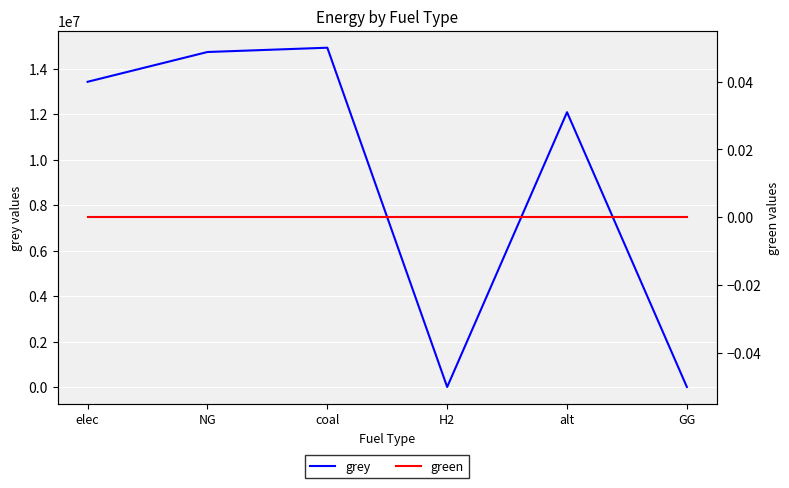

True or false: grey and green intersect in this chart.

False